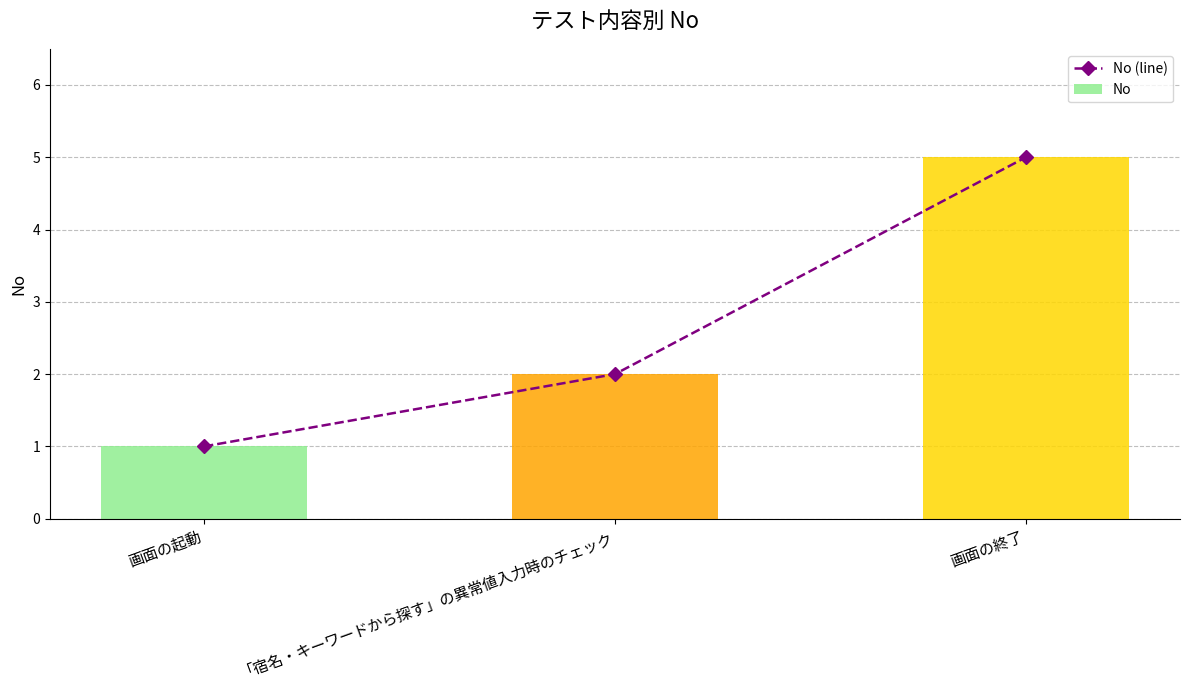

At which label does No first exceed 2?

画面の終了